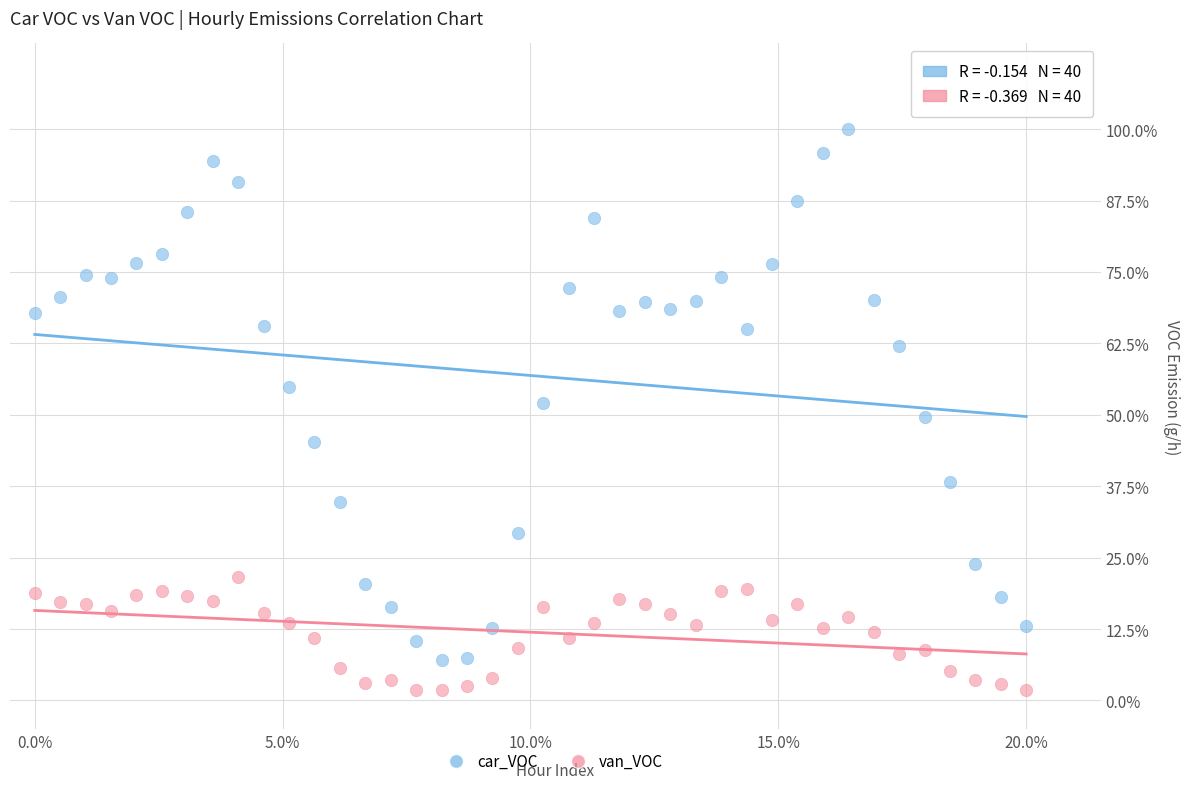

What are all the series names shown in the legend?

car_VOC, van_VOC